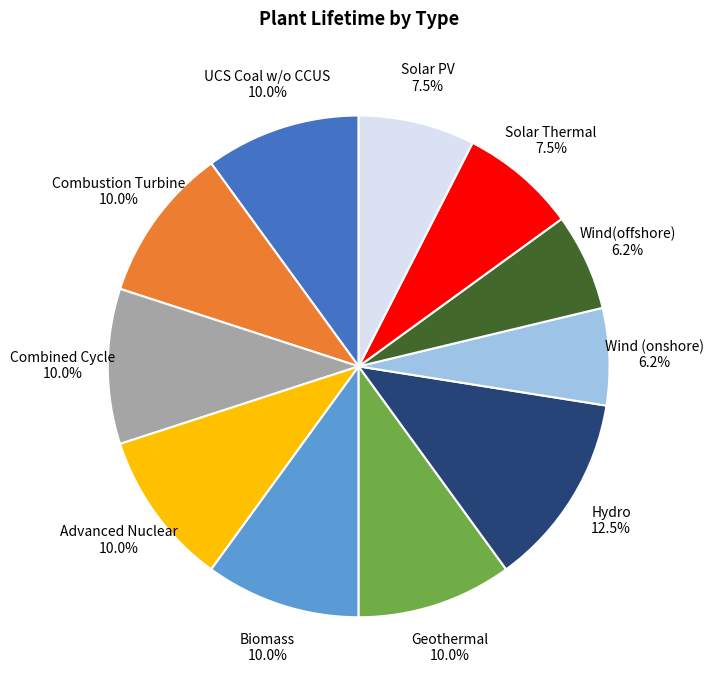

Count the number of slices in the pie.

11